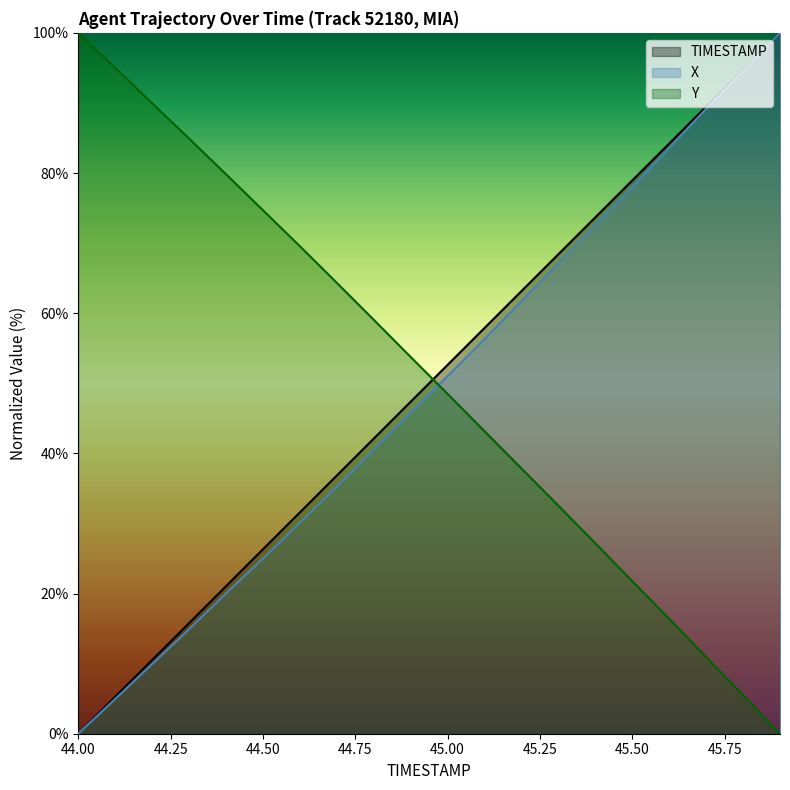

What position from the left is 44.8?

9